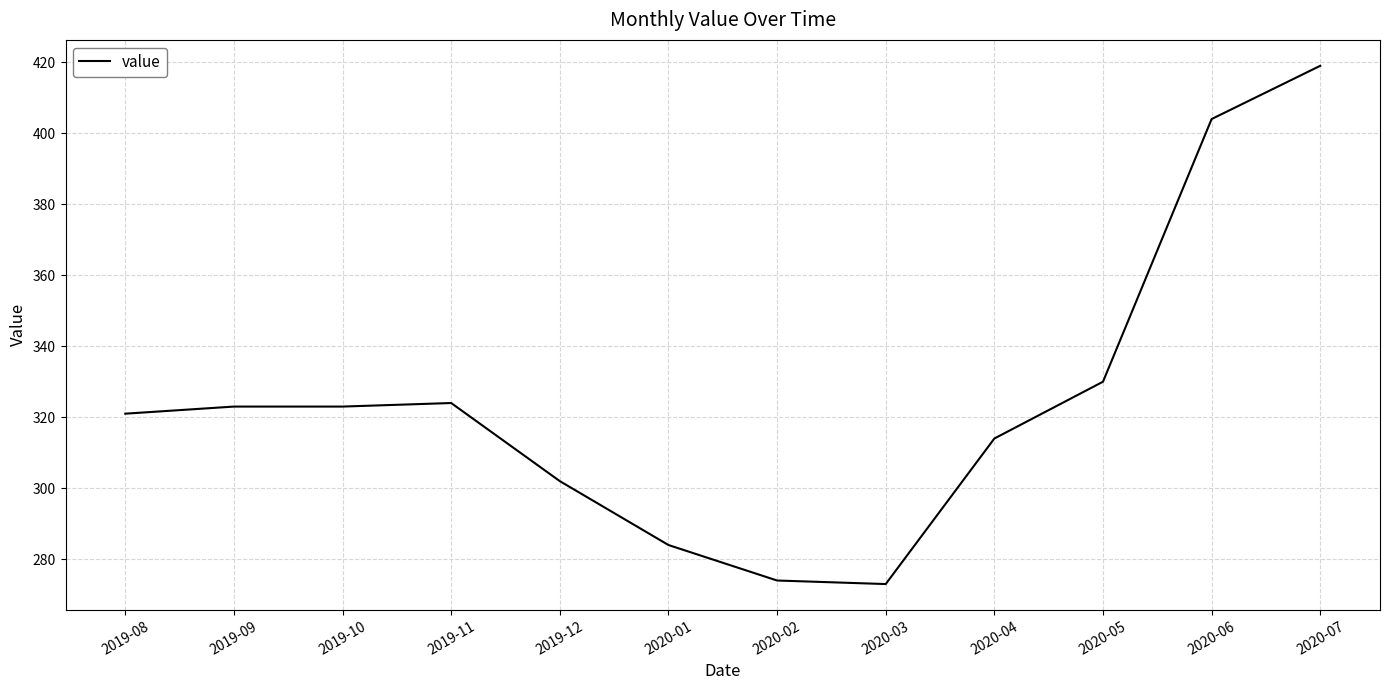

Does the chart have visible grid lines?

Yes